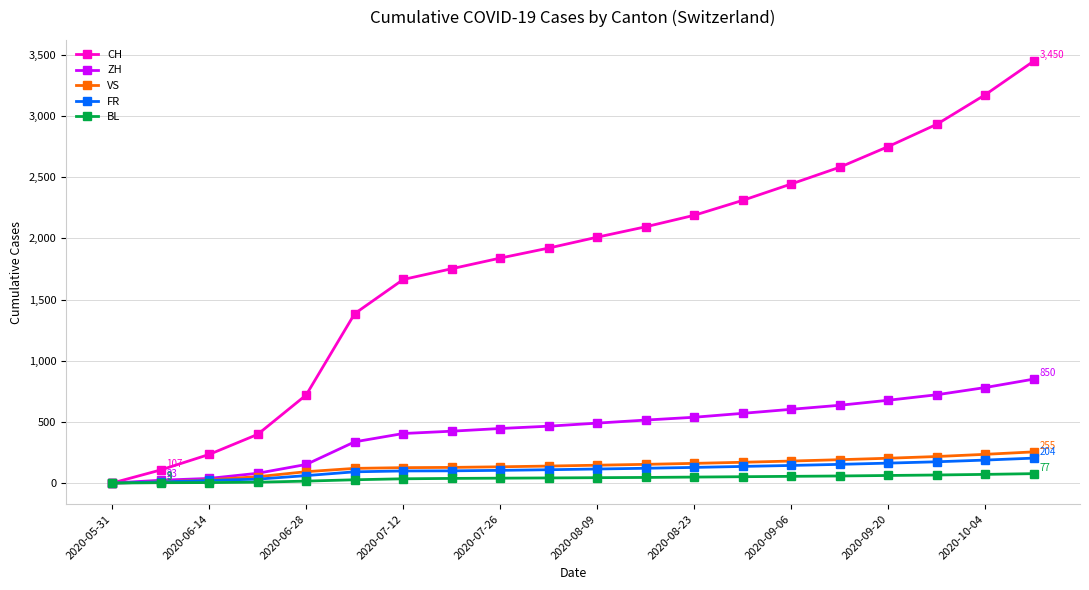

Which series has the largest total across all categories?

CH